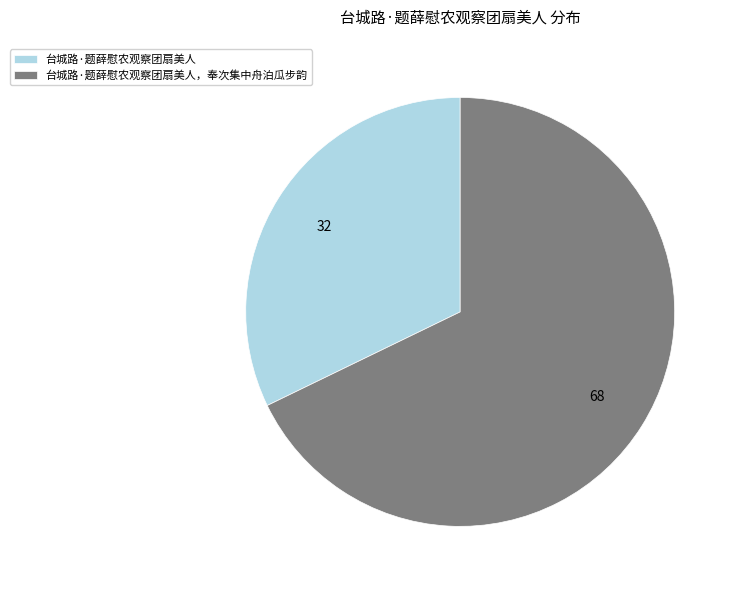

Which category has the biggest portion of the pie?

台城路·题薛慰农观察团扇美人，奉次集中舟泊瓜步韵